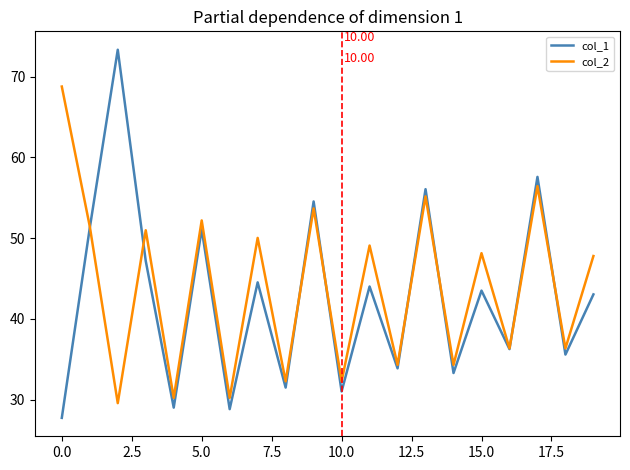

Rank the series by their maximum value, from highest to lowest.

col_1, col_2